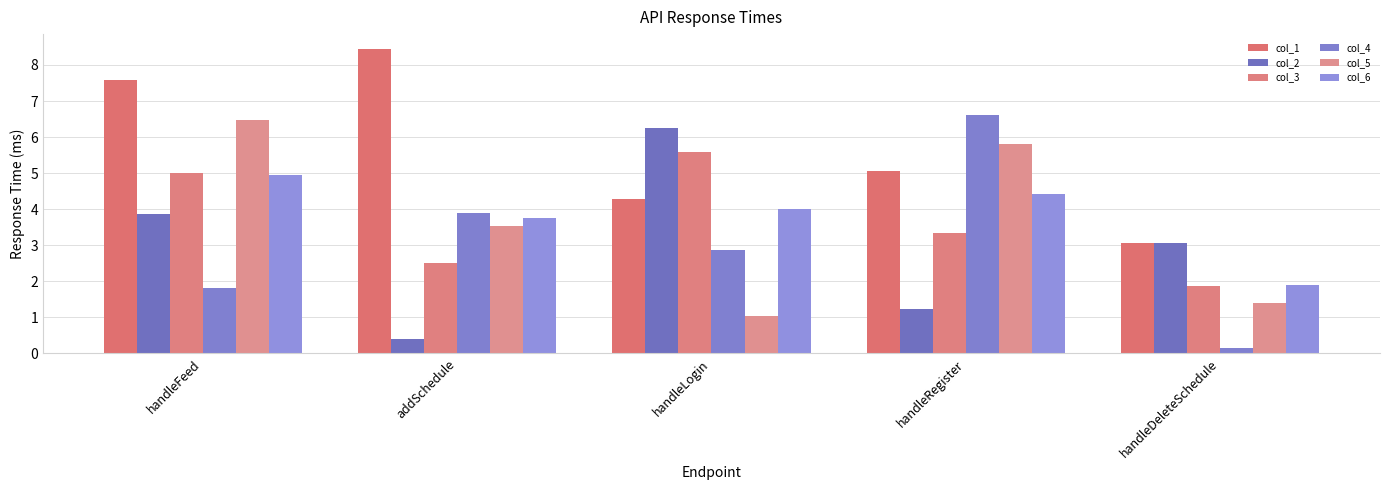

What is the difference between the highest and lowest values at handleLogin?

5.2